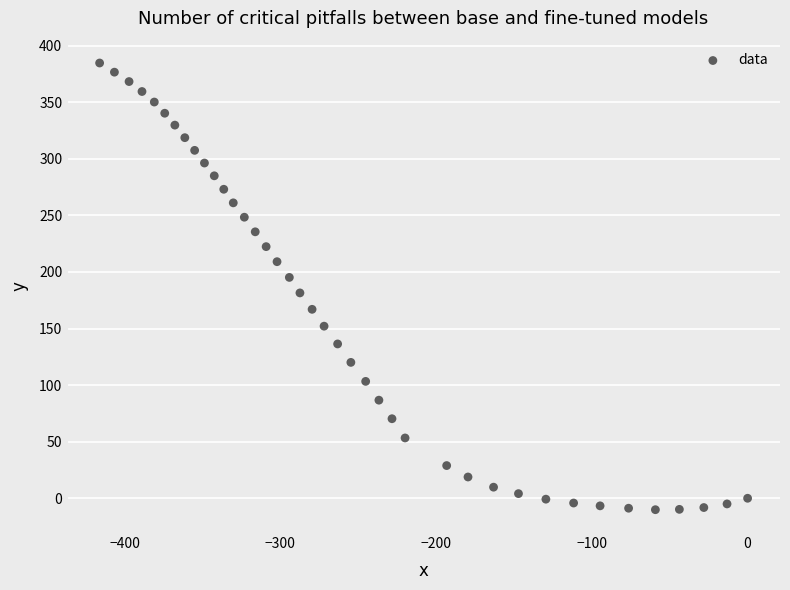

What is the range of X values (max minus min)?

416.0